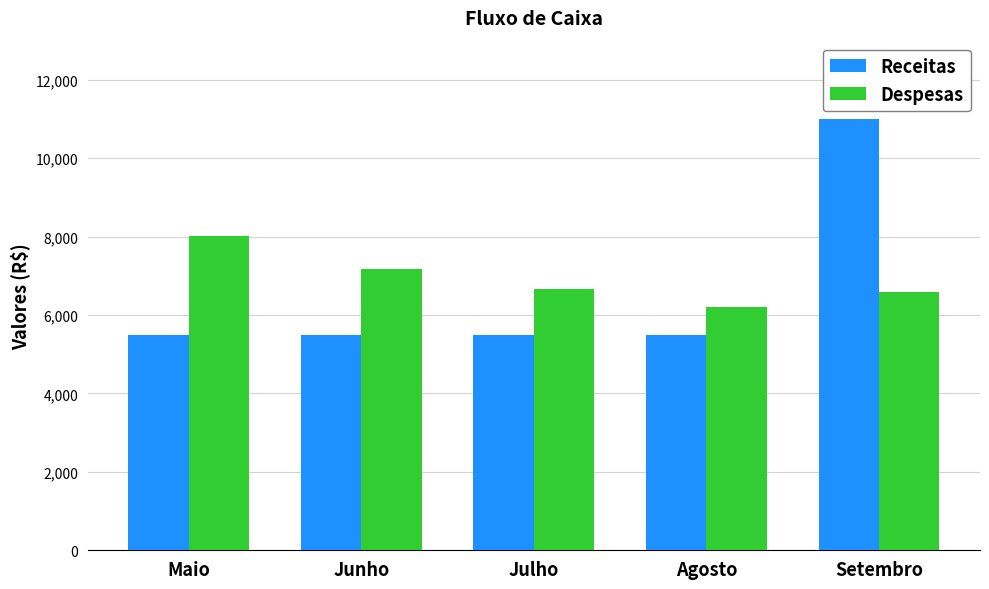

Reading right to left, what are all the values shown in this chart?

Receitas: Setembro=11000	Agosto=5500	Julho=5500	Junho=5500	Maio=5500
Despesas: Setembro=6600	Agosto=6200	Julho=6670	Junho=7170	Maio=8020